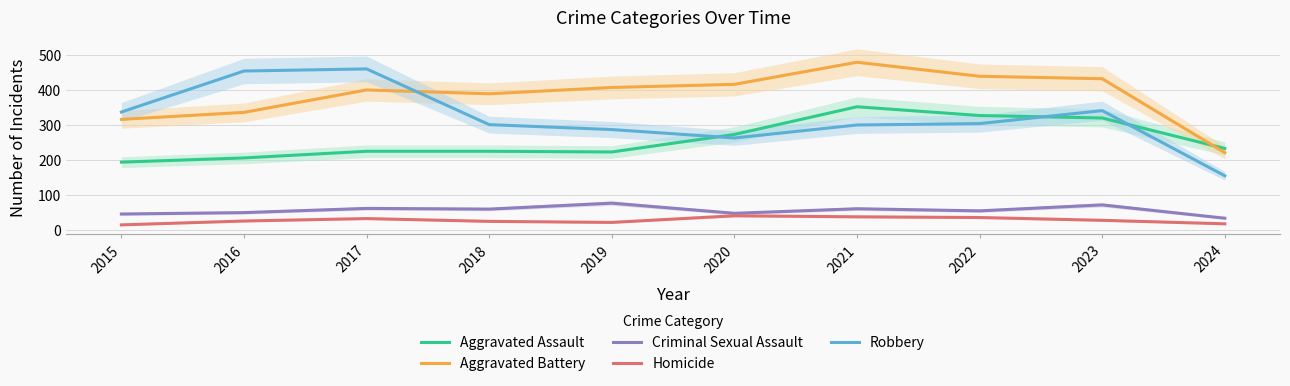

Where is the first local minimum for Aggravated Battery?

2018